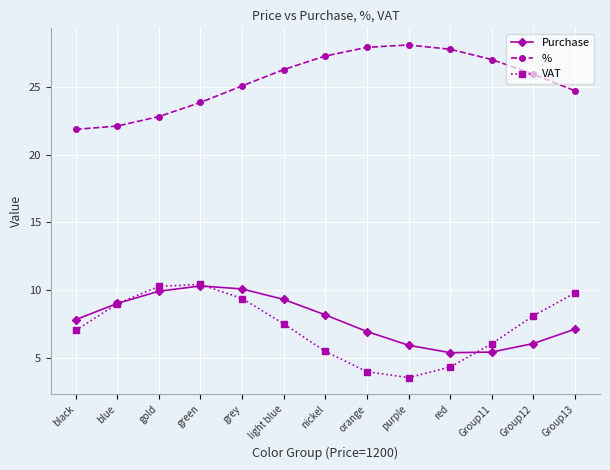

Count the number of data series in this chart.

3